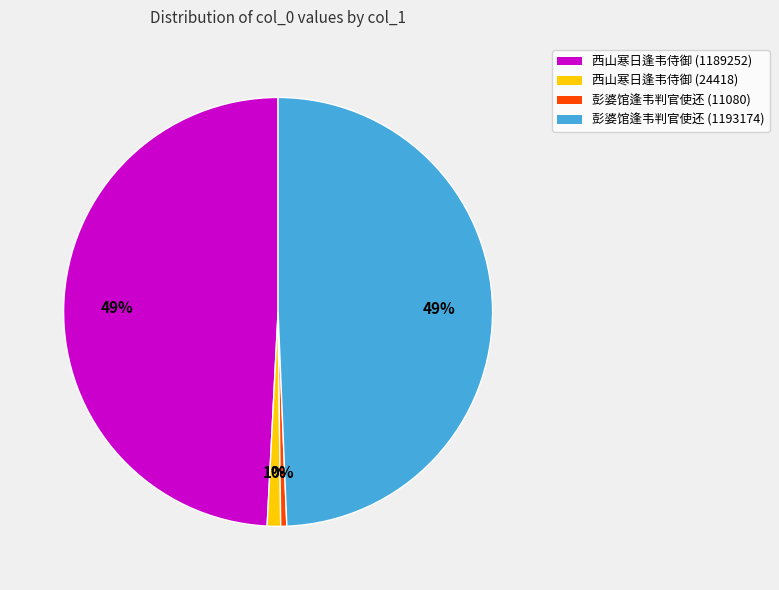

What is the smallest slice in the pie chart?

彭婆馆逢韦判官使还 (11080)